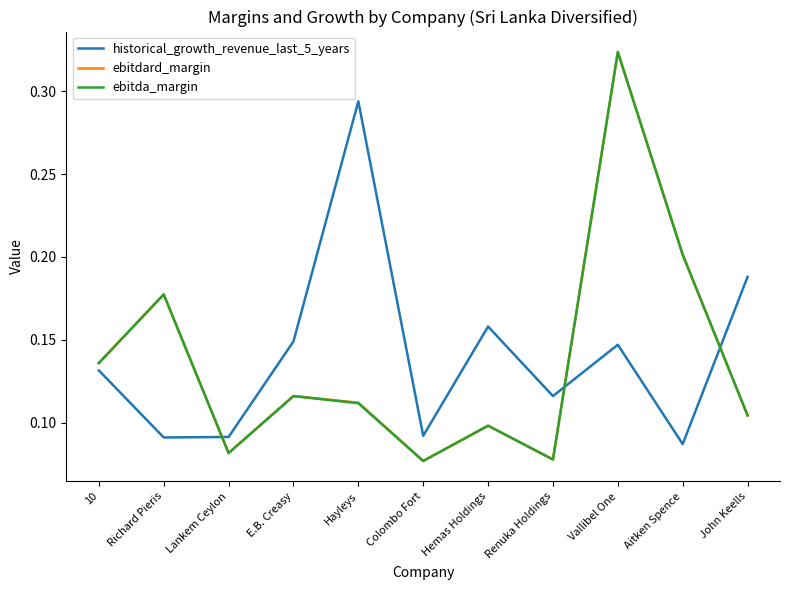

Which category has the highest value across all series?

Vallibel One